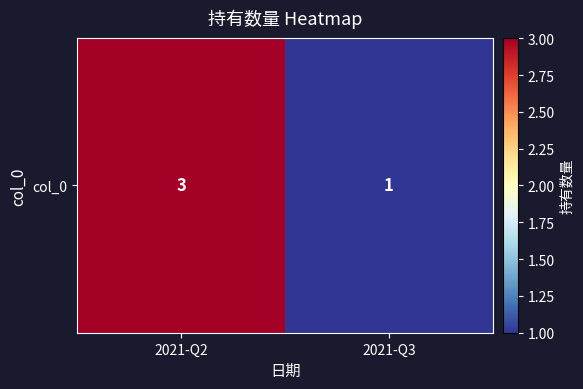

What is the average value?

2